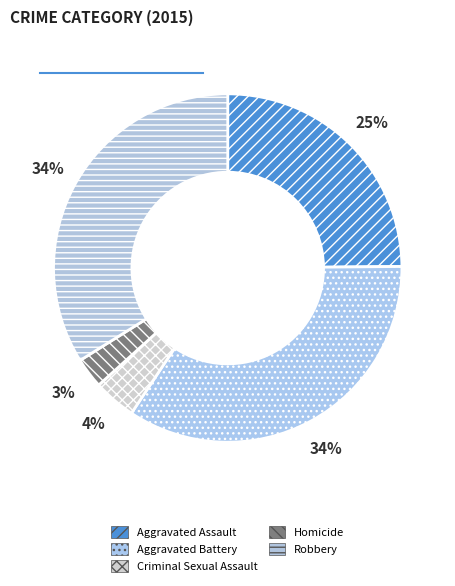

Does any single category account for the majority?

No